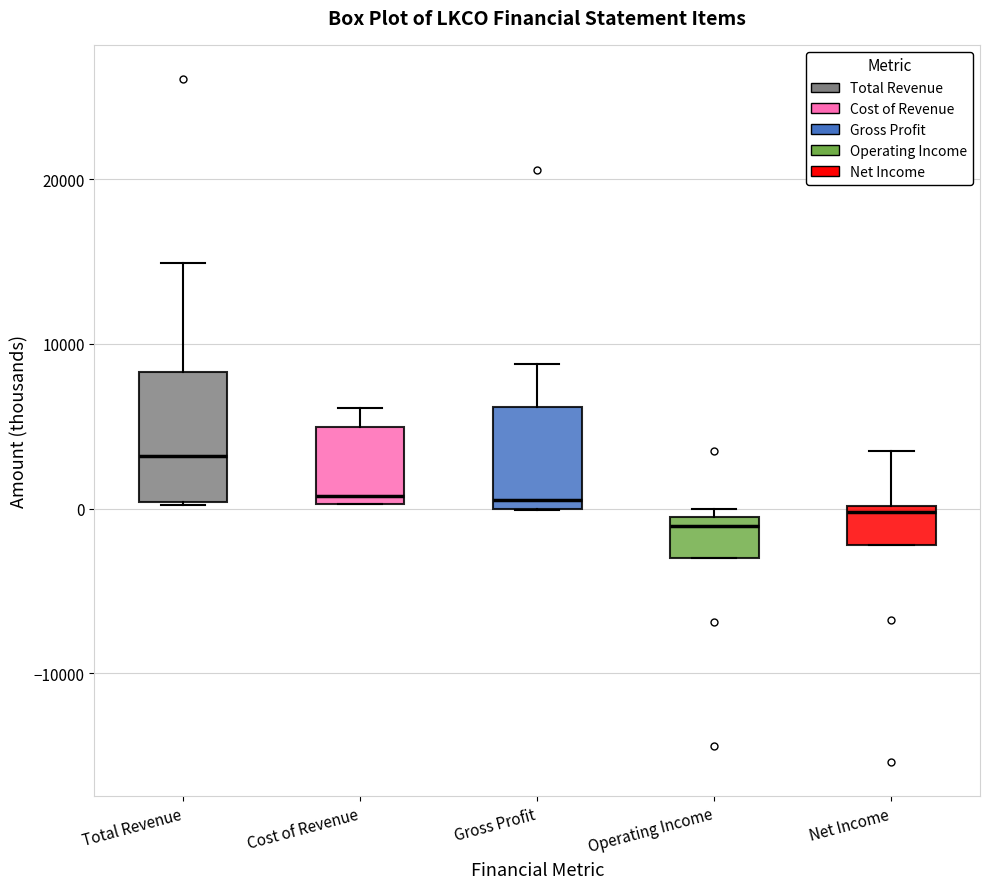

Where is the upper edge of the box for Net Income on the y-axis? The values are not printed on the chart, so give them approximately, as read against the axis.

0